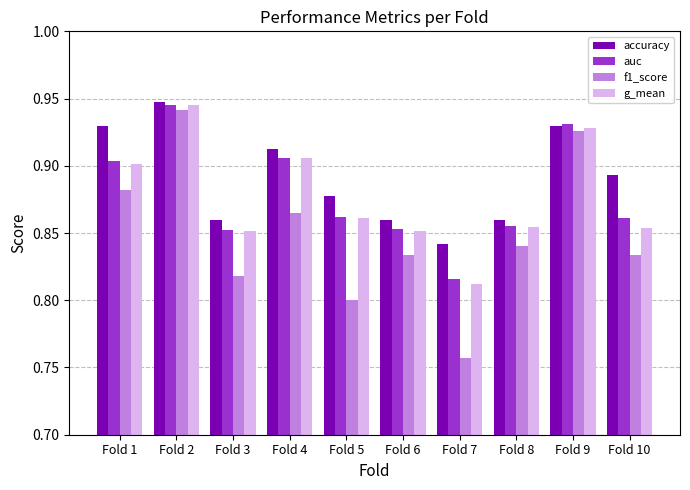

The auc series shows 1.3 at Fold 10. True or false?

False